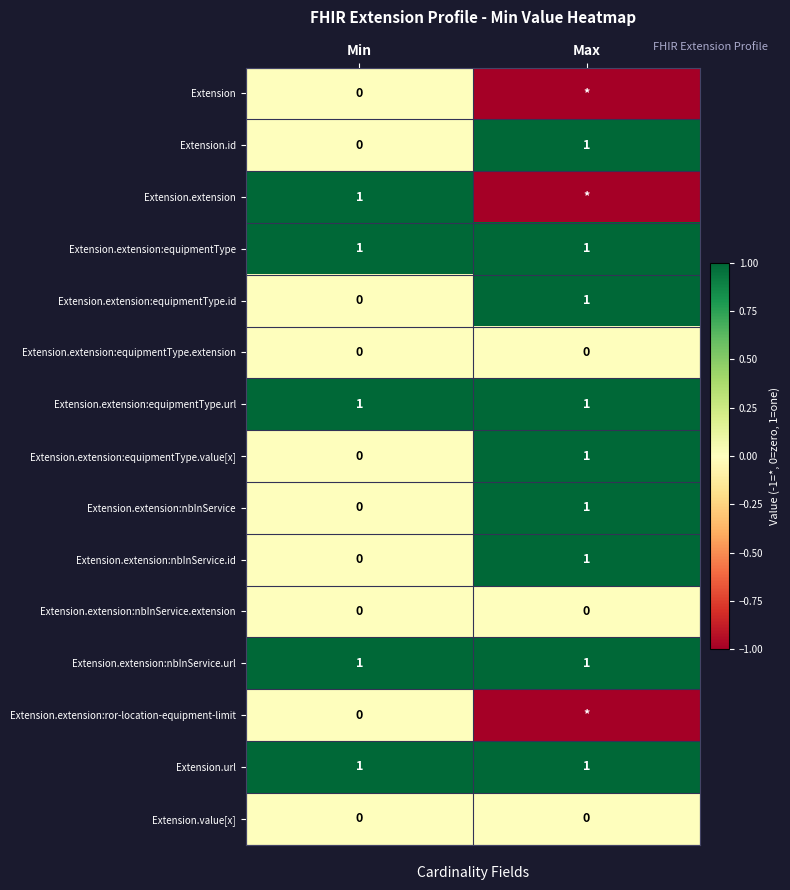

Rank the categories by Extension.extension:nbInService value from highest to lowest.

Max, Min